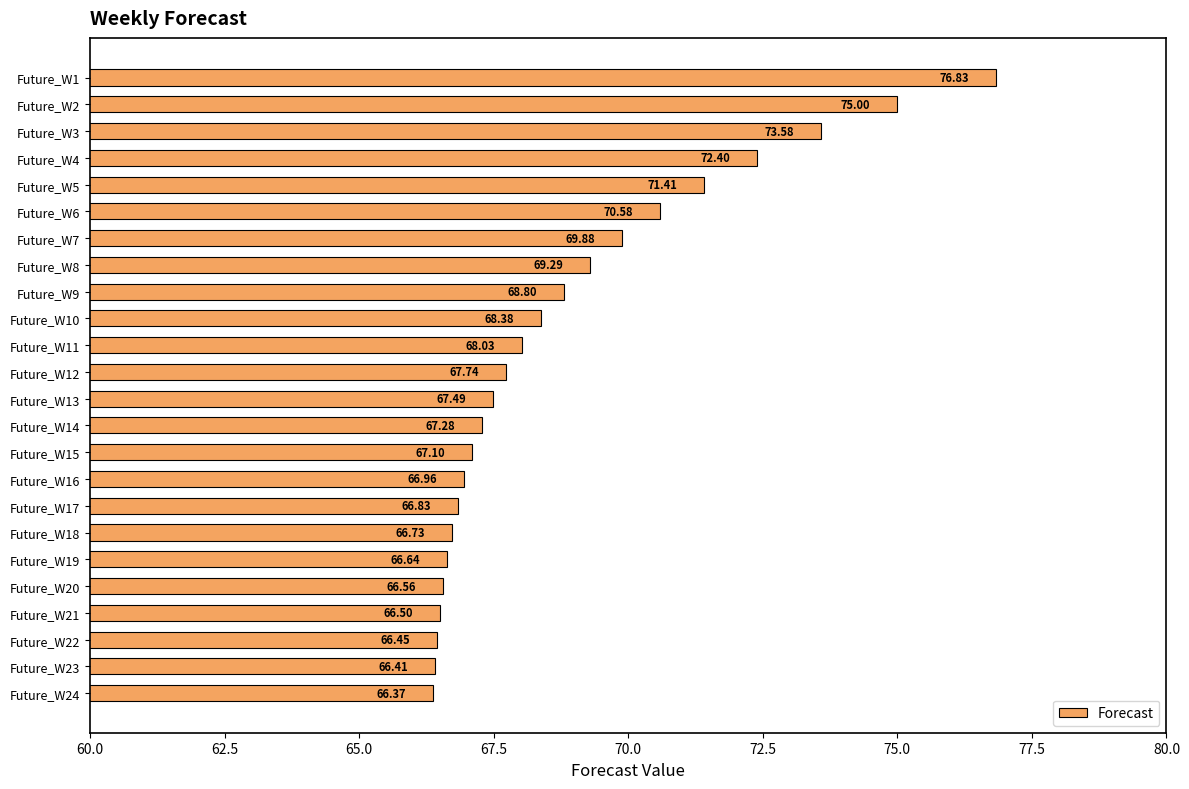

What is the ratio of the value at Future_W10 to the value at Future_W6?

1.0